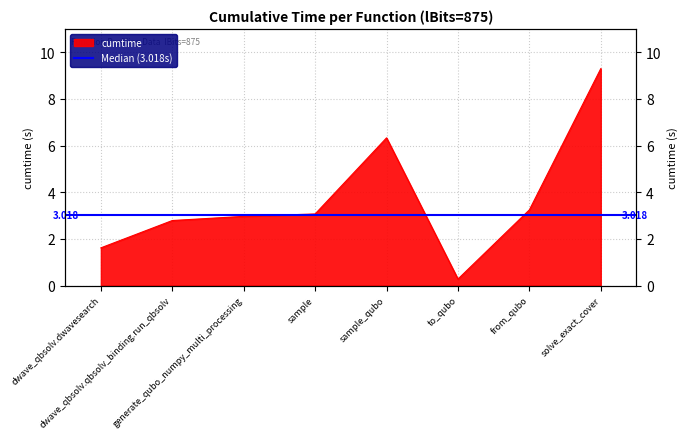

Where does the data first go above 3?

sample